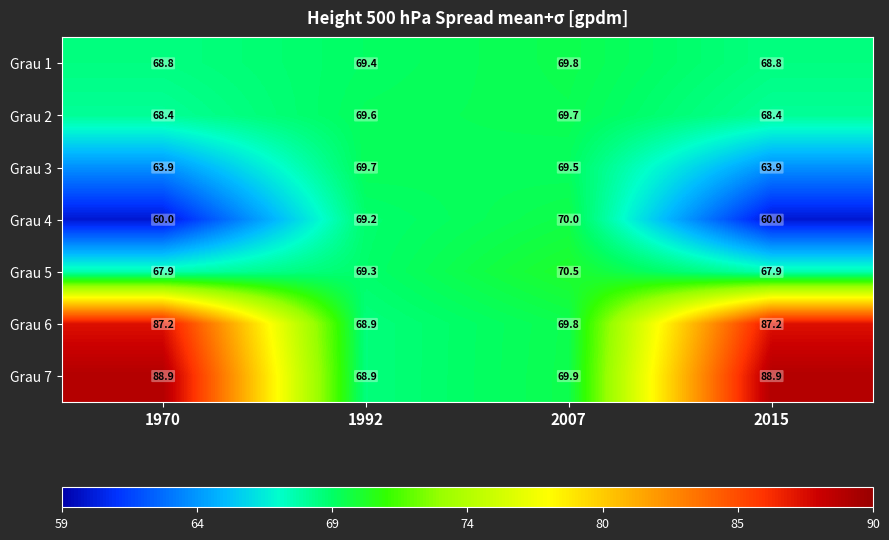

What is the total value across all series at 2007?

489.2